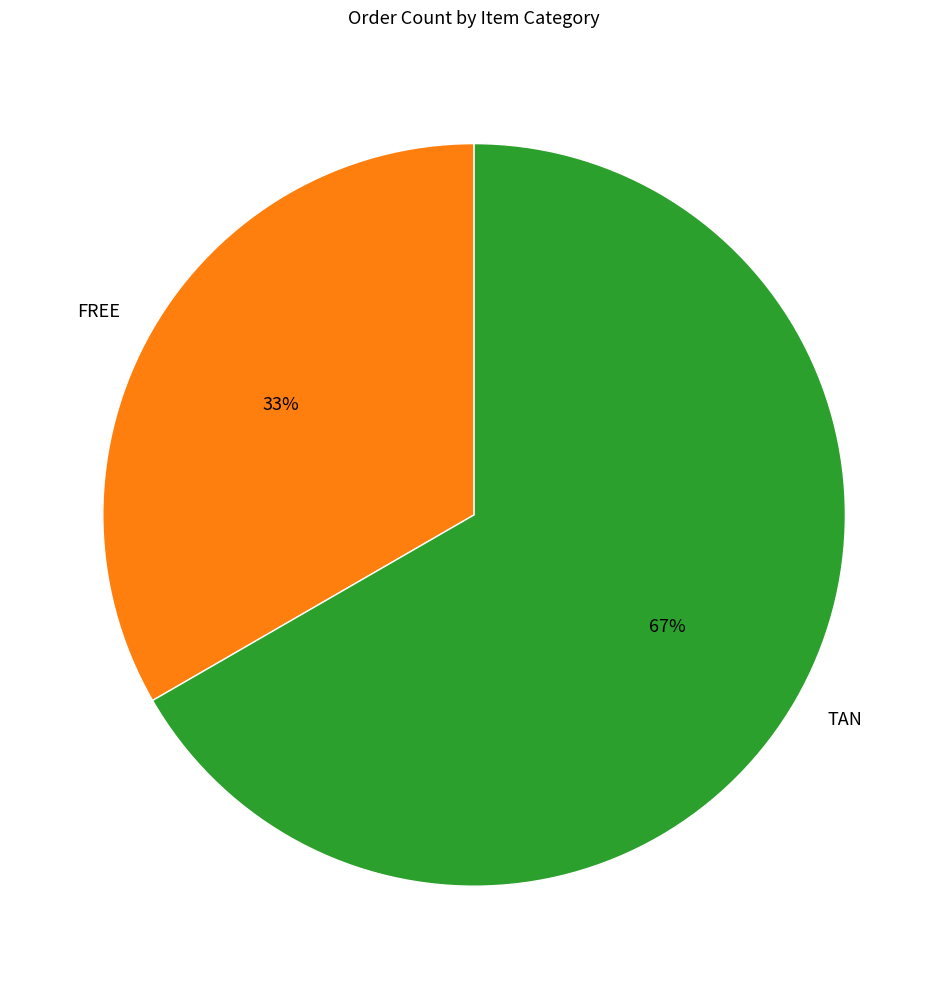

What is the majority slice?

TAN